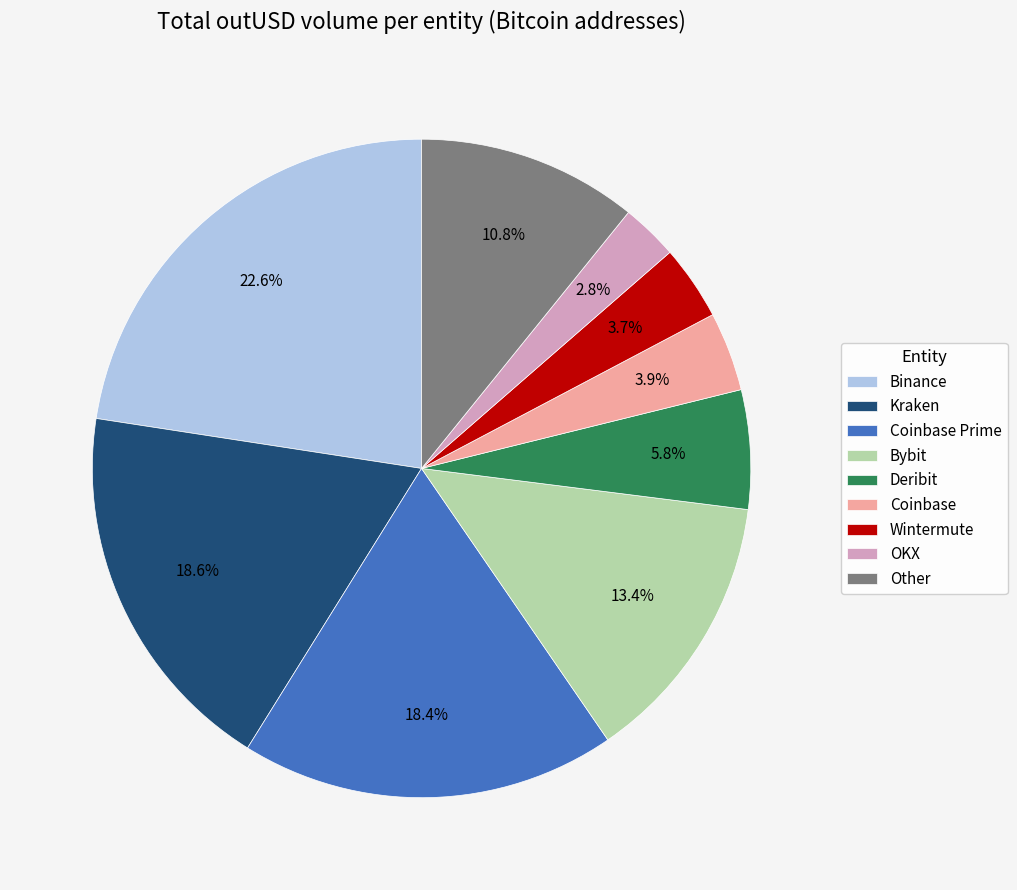

Does Kraken account for over 50% of the chart?

No